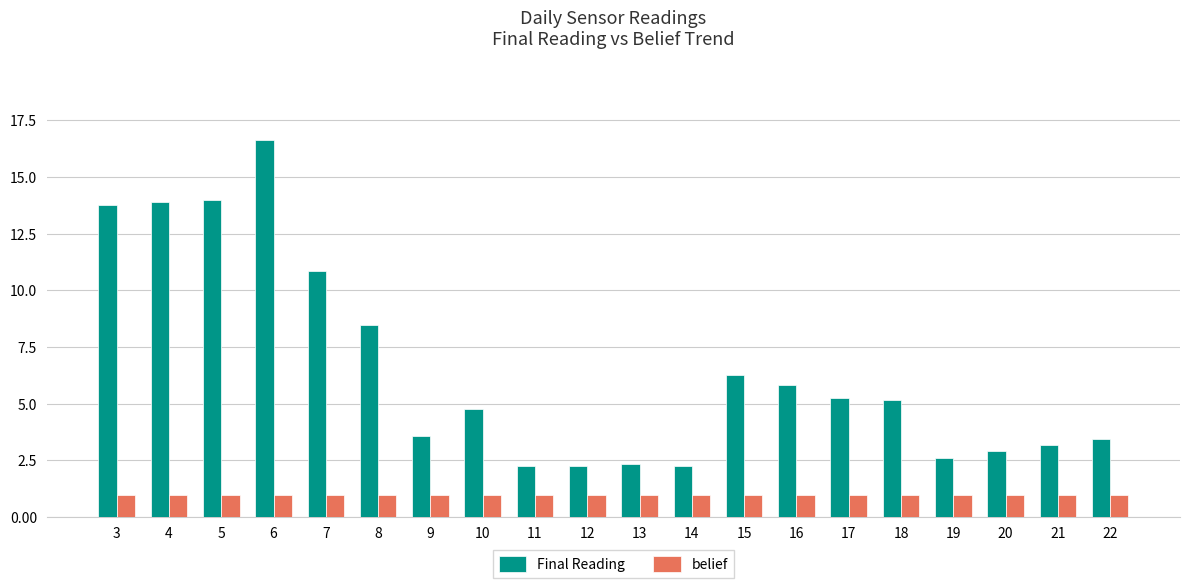

What are all the series names shown in the legend?

Final Reading, belief